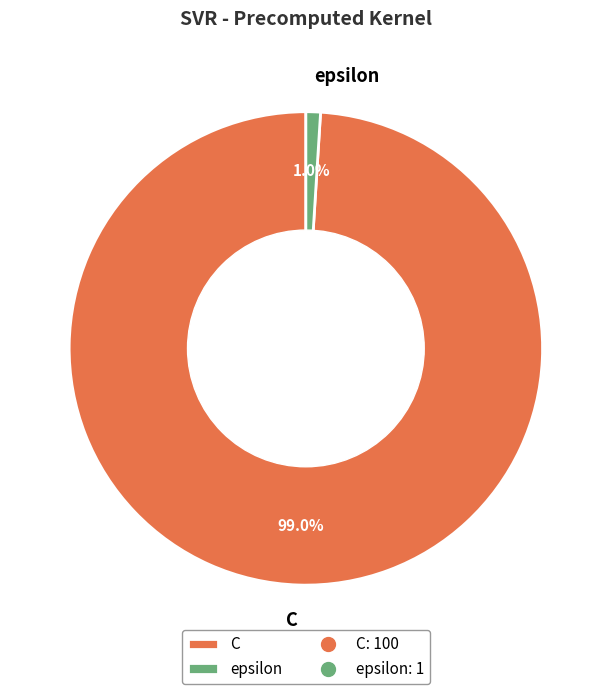

Does epsilon account for over 50% of the chart?

No